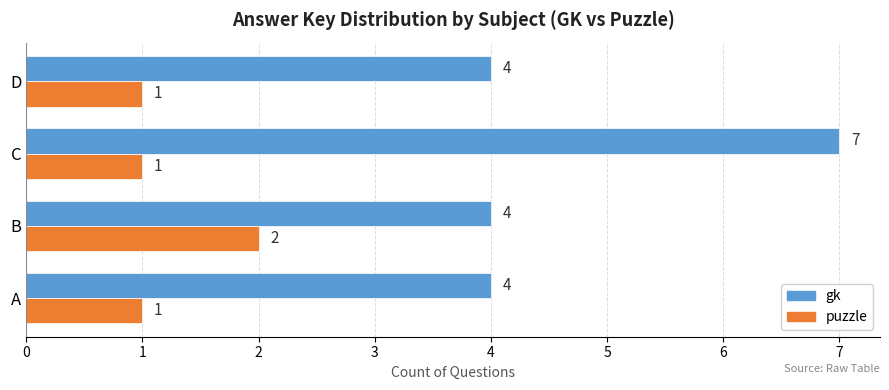

At D, list the series in order from smallest to largest.

puzzle, gk